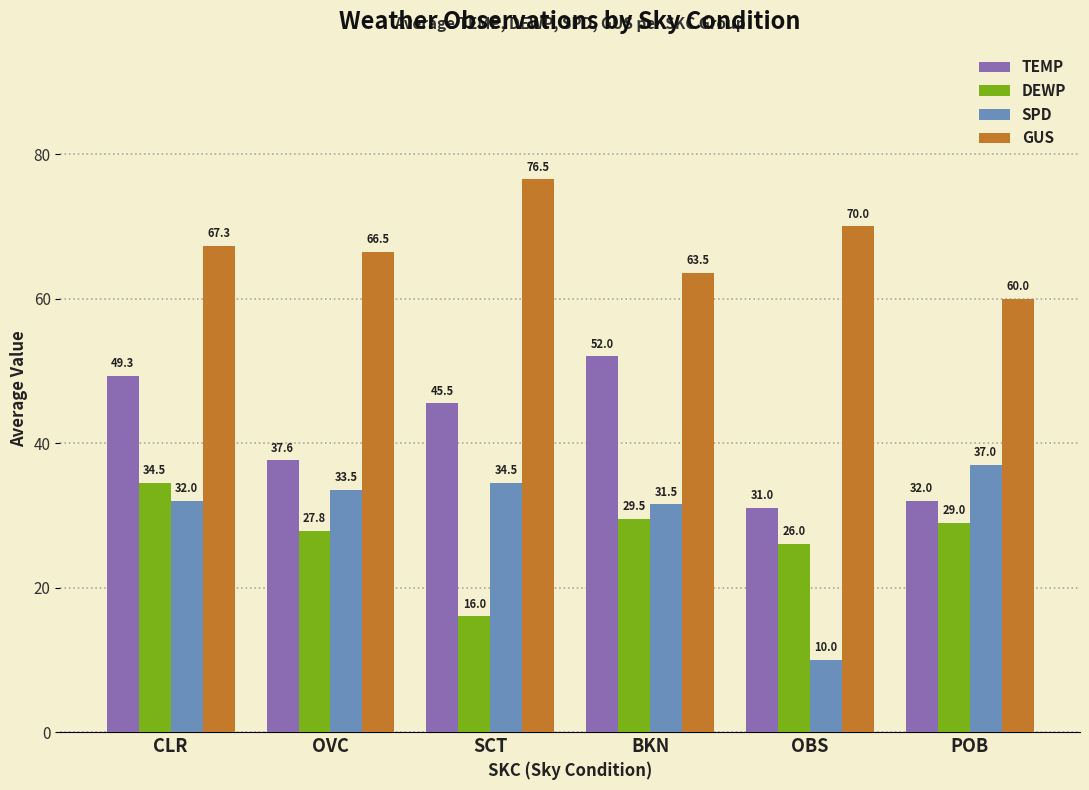

What is the maximum value for GUS?

76.5